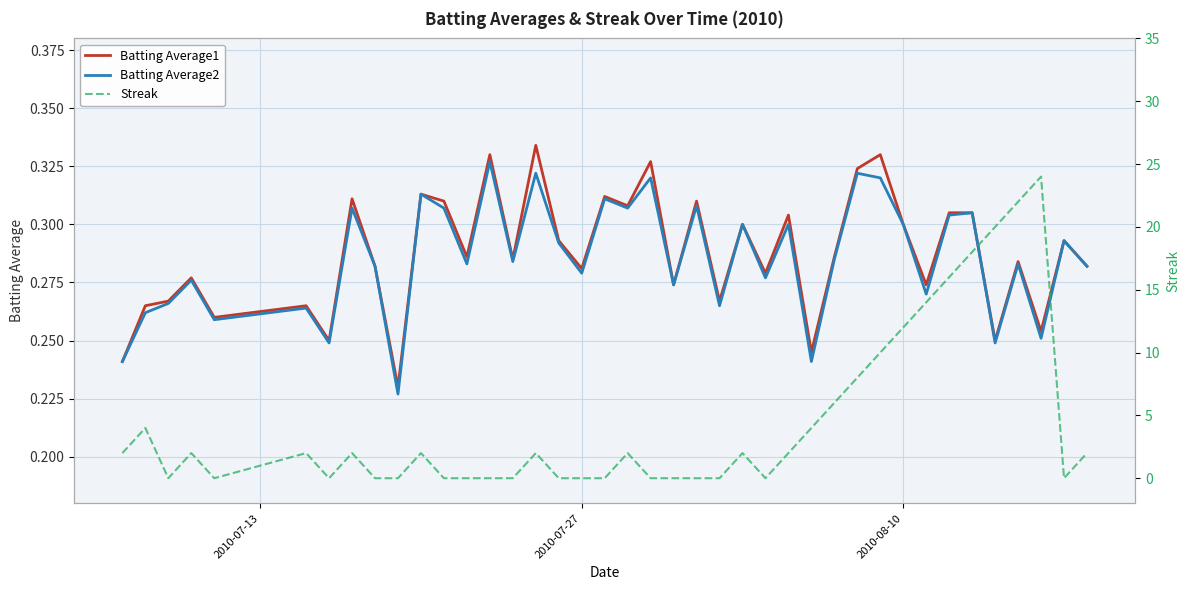

What is the sum of all Batting Average2 values?

11.4